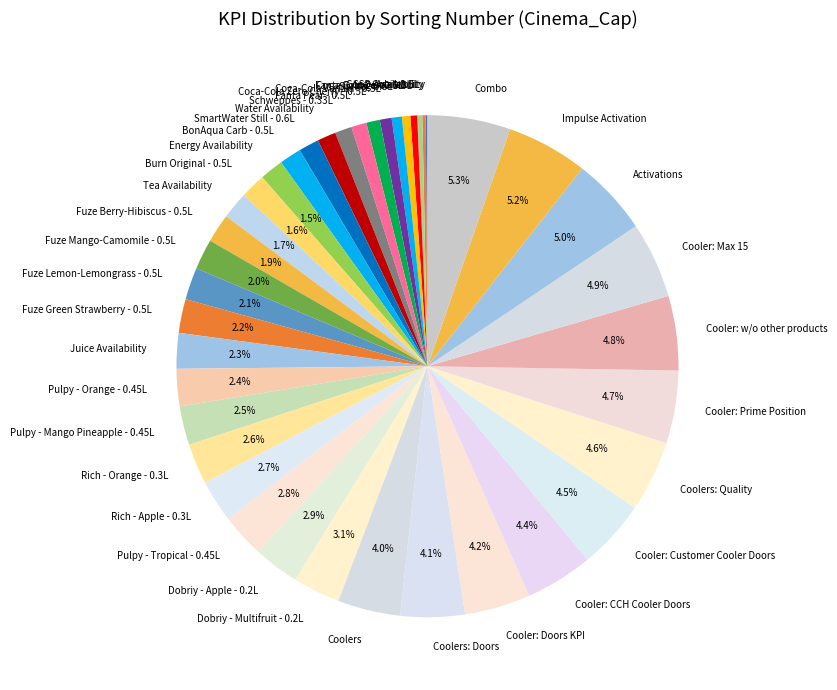

Between Fuze Green Strawberry - 0.5L and Cooler: CCH Cooler Doors, which is larger?

Cooler: CCH Cooler Doors